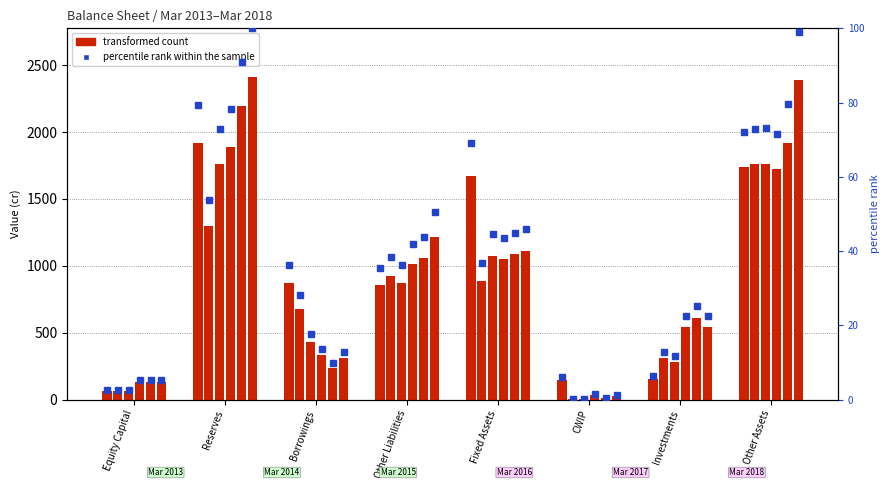

Is it true that percentile rank within the sample equals 18.8 at Other Liabilities?

False